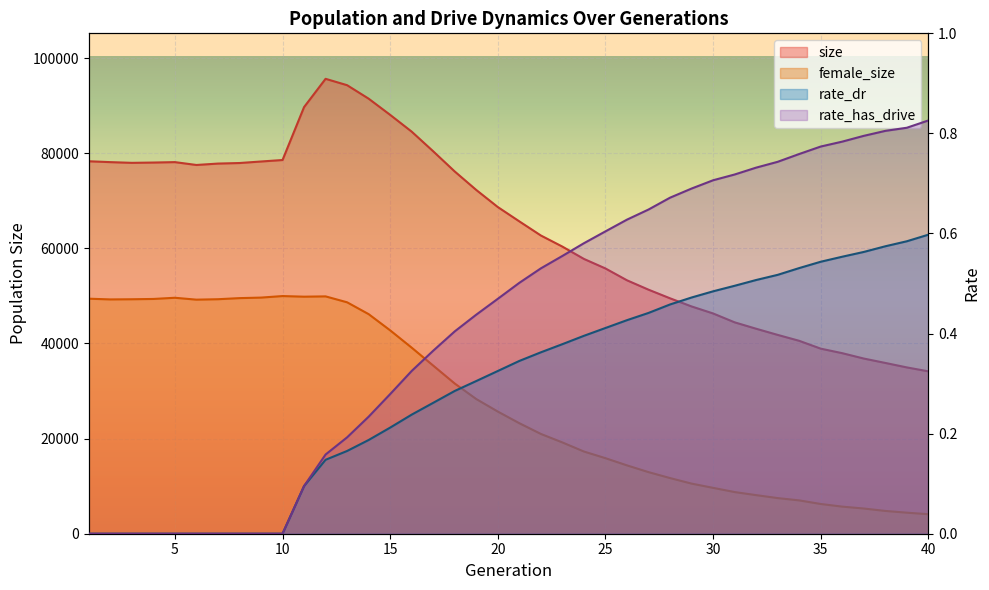

What is the spread (max minus min) of values at 12?

95652.9